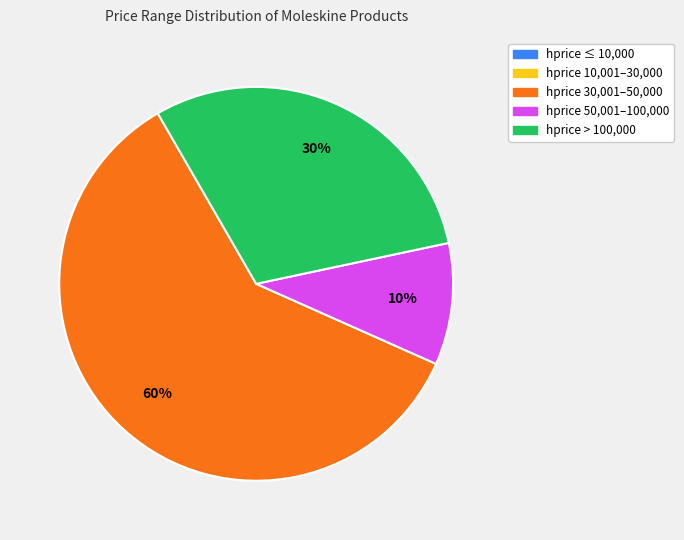

Is there a majority slice in this chart?

Yes